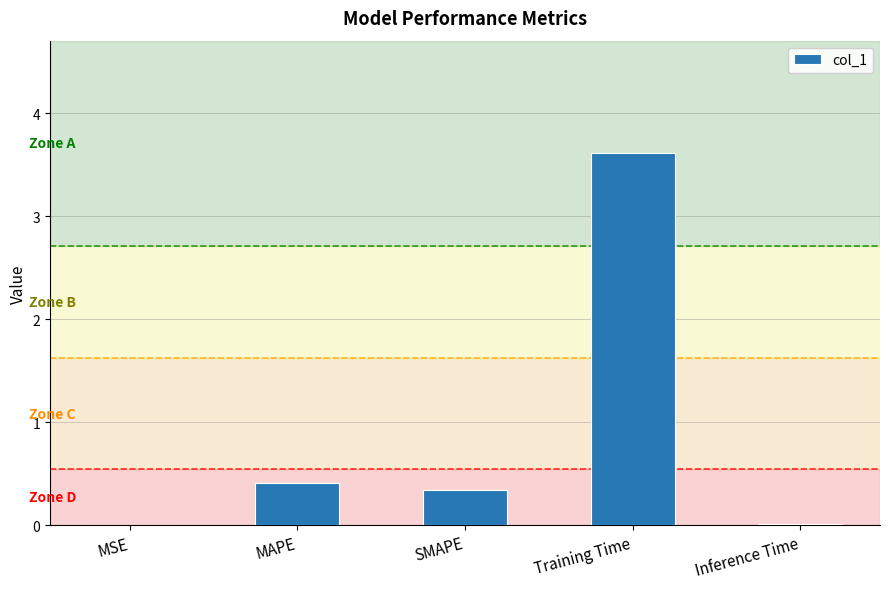

Is it true that the value at MSE is 0.0?

True